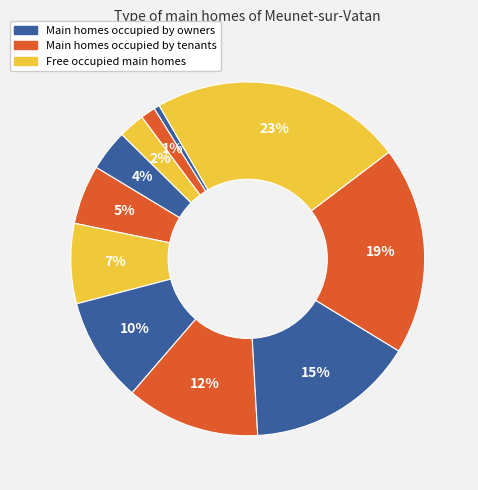

Is there any slice that represents more than half of the pie?

No